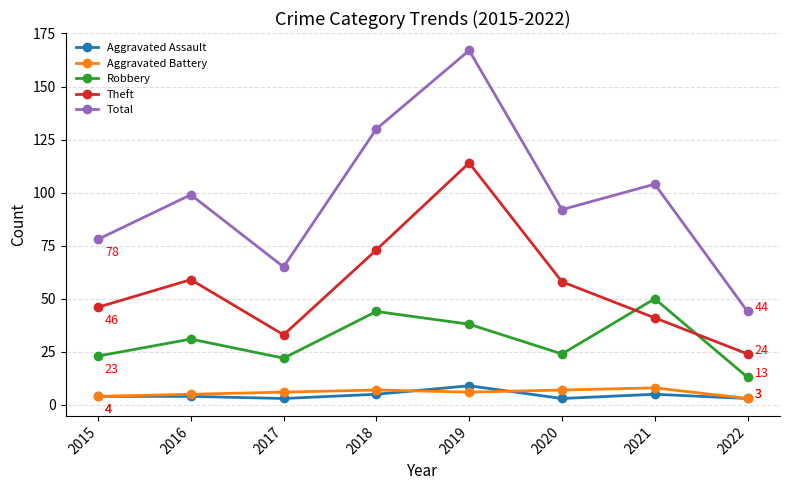

At which label is Theft closest to 69?

2018